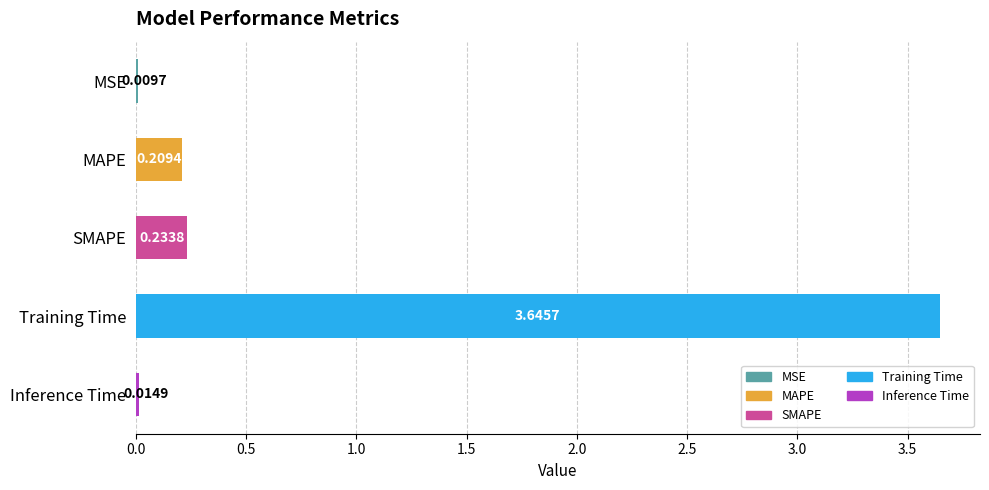

How many categories are shown in the chart?

5